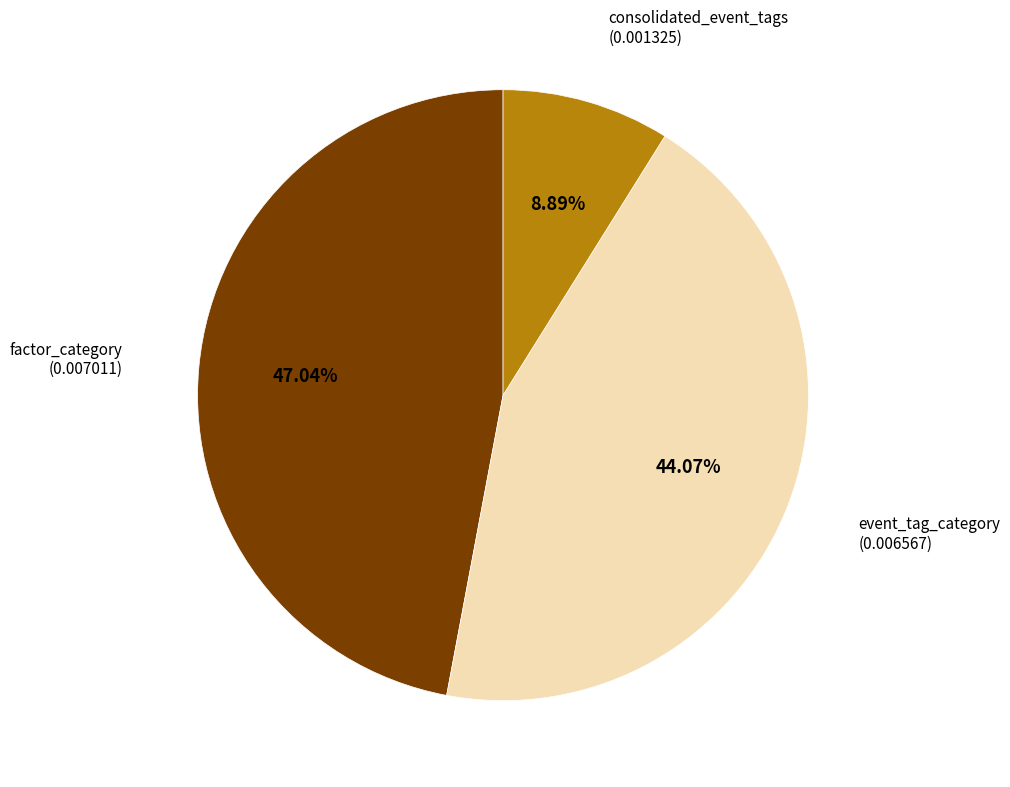

Is there any slice that represents more than half of the pie?

No